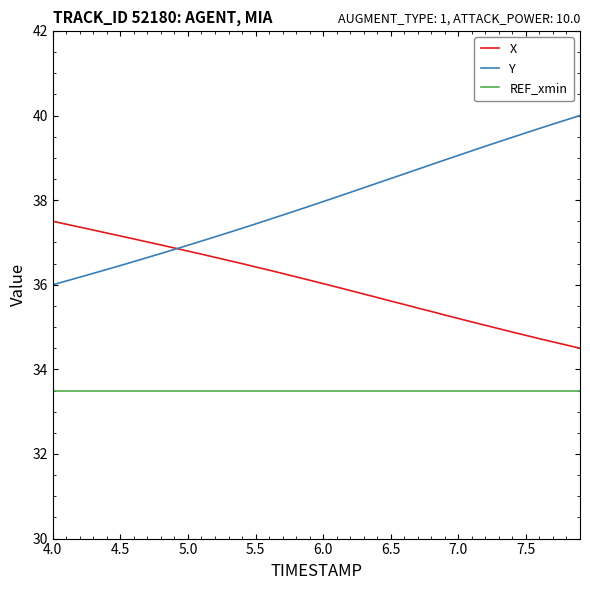

True or false: REF_xmin and Y cross at least once.

False